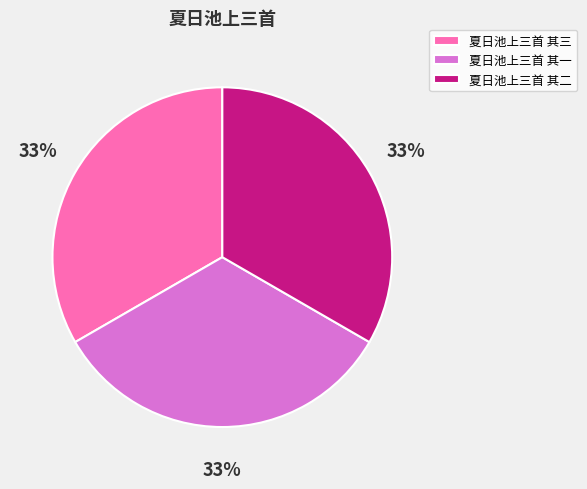

To the nearest percent, what is the average slice percentage?

33%